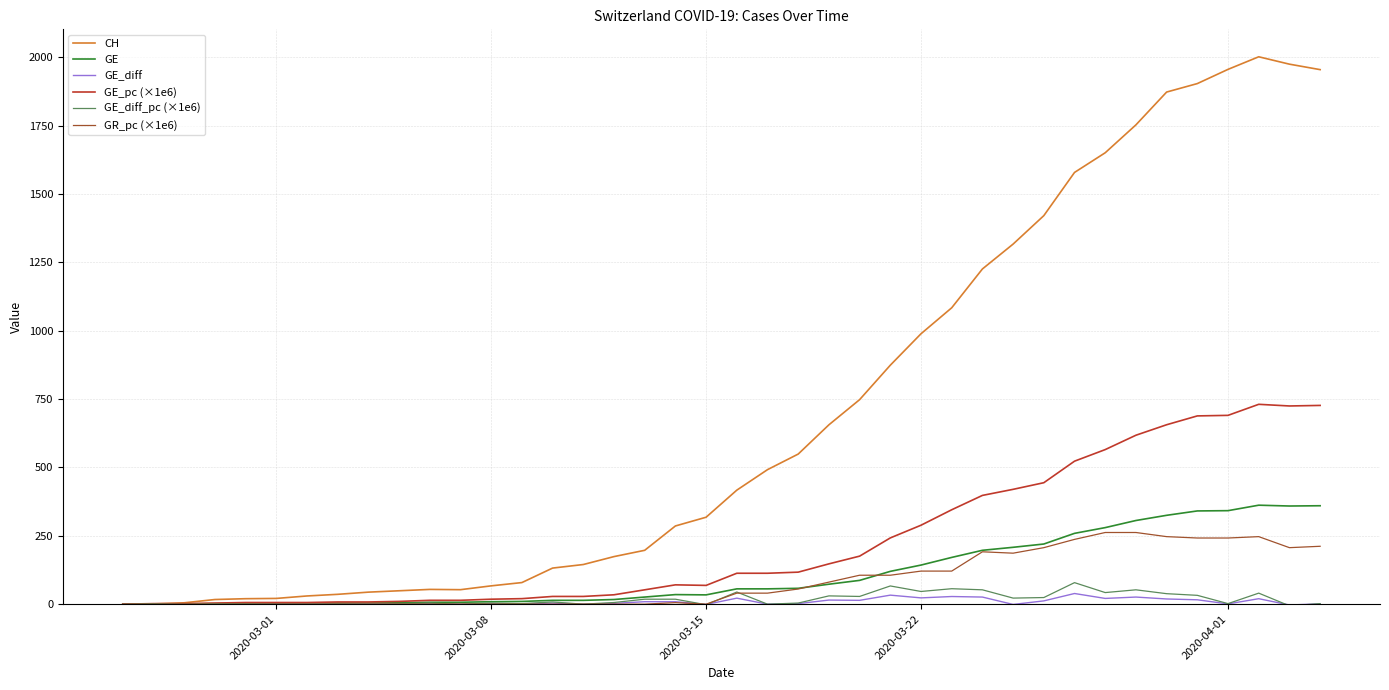

Which series has the widest spread of values?

CH